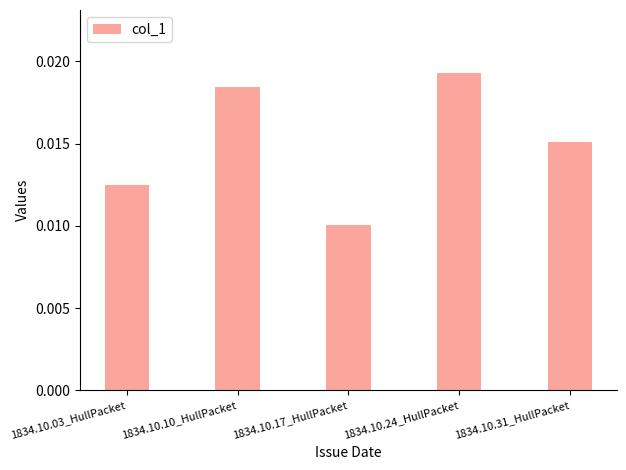

How many bars are there in total?

5